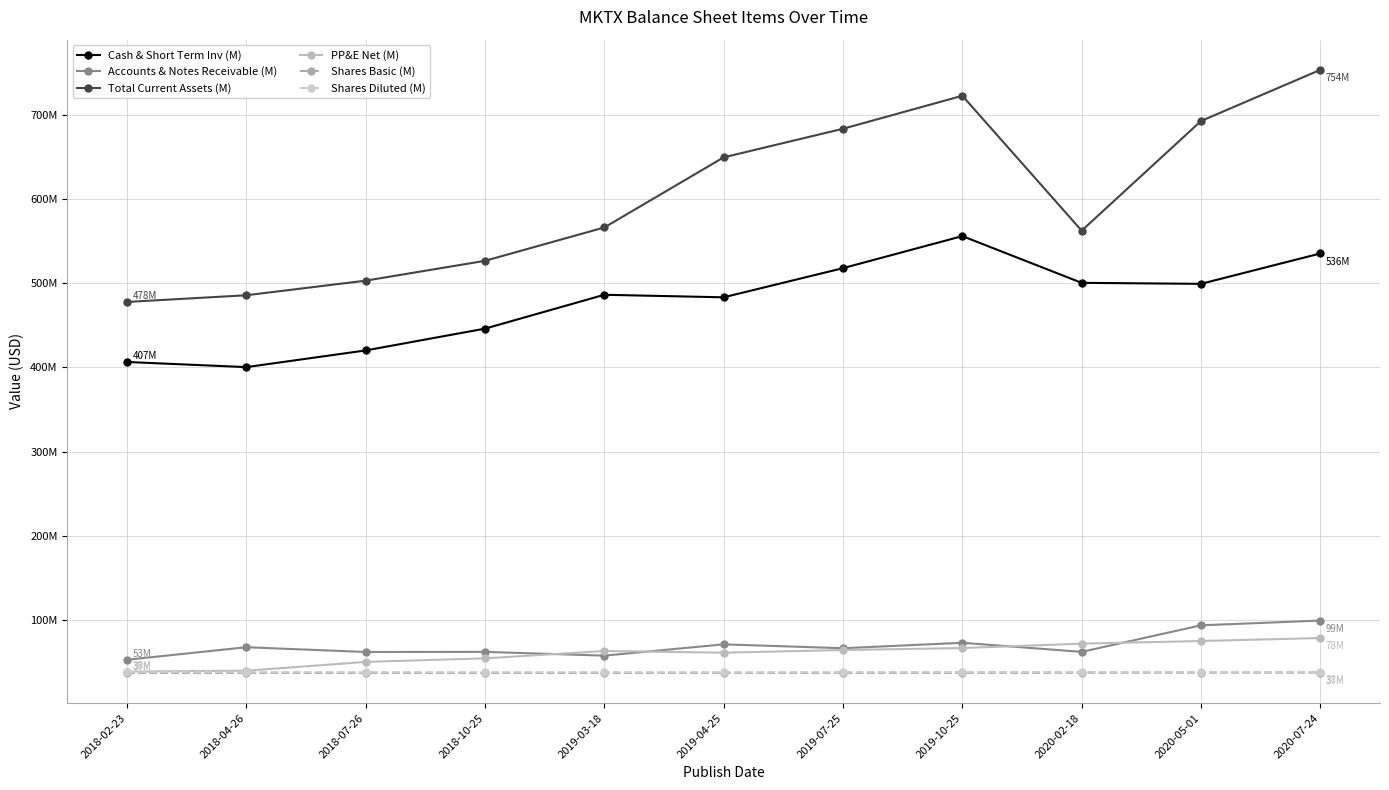

What are all the series names shown in the legend?

Cash & Short Term Inv (M), Accounts & Notes Receivable (M), Total Current Assets (M), PP&E Net (M), Shares Basic (M), Shares Diluted (M)